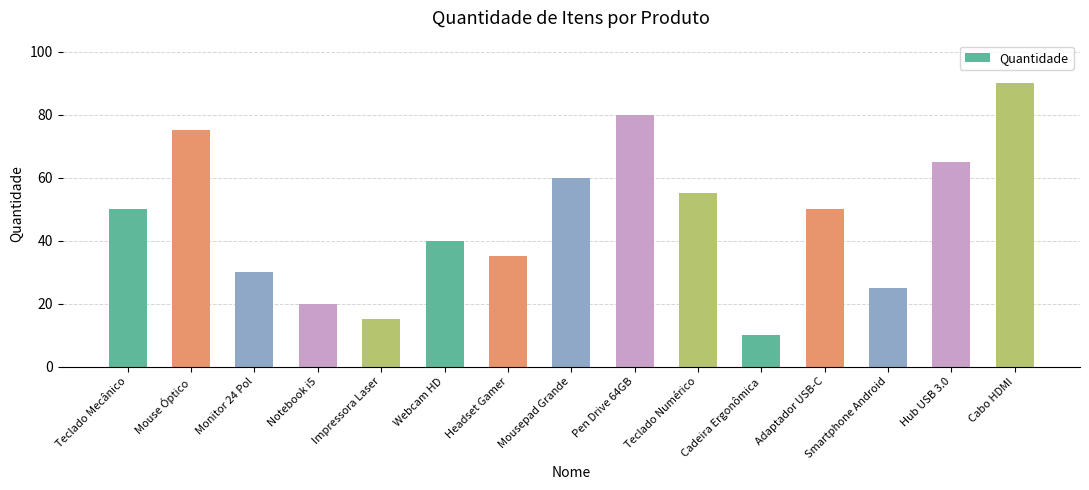

At which category does the chart reach its minimum across all series?

Cadeira Ergonômica